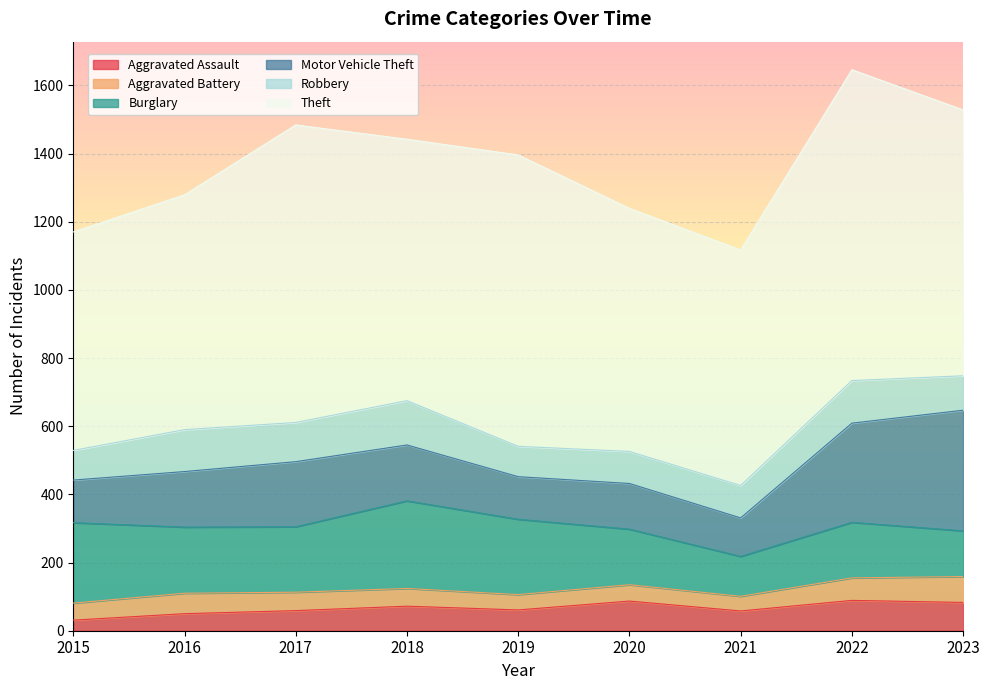

Reading right to left, what are all the values shown in this chart?

Aggravated Assault: 83	89	58	87	61	72	59	50	31
Aggravated Battery: 76	66	43	48	45	52	54	60	50
Burglary: 134	163	117	163	221	257	192	194	236
Motor Vehicle Theft: 354	291	113	134	125	164	191	163	125
Robbery: 101	125	95	94	89	130	115	123	87
Theft: 780	912	691	713	855	767	873	689	641